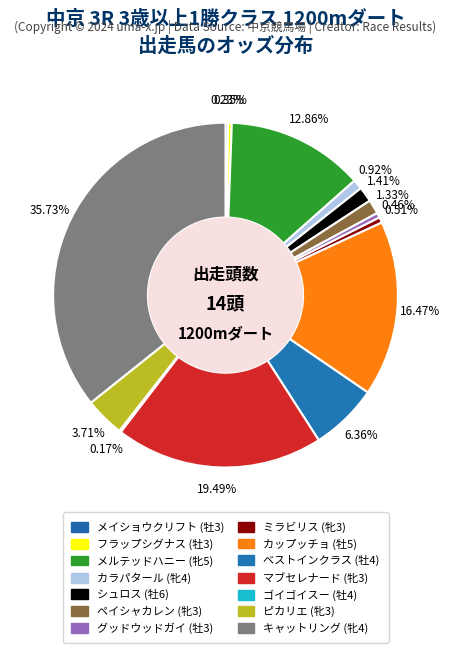

Which category has the biggest portion of the pie?

キャットリング (牝4)